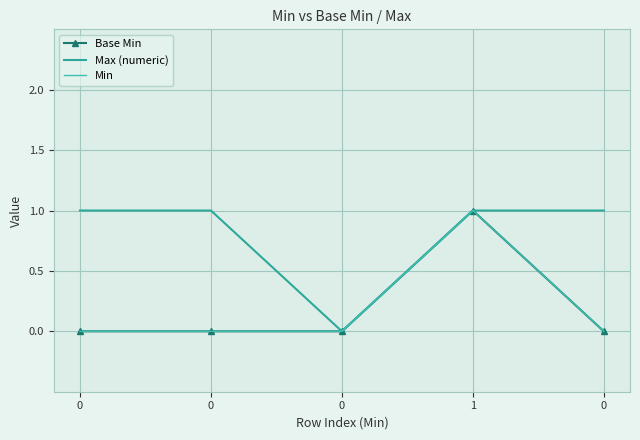

In Max (numeric), how many points are lower than both neighbors (excluding endpoints)?

1